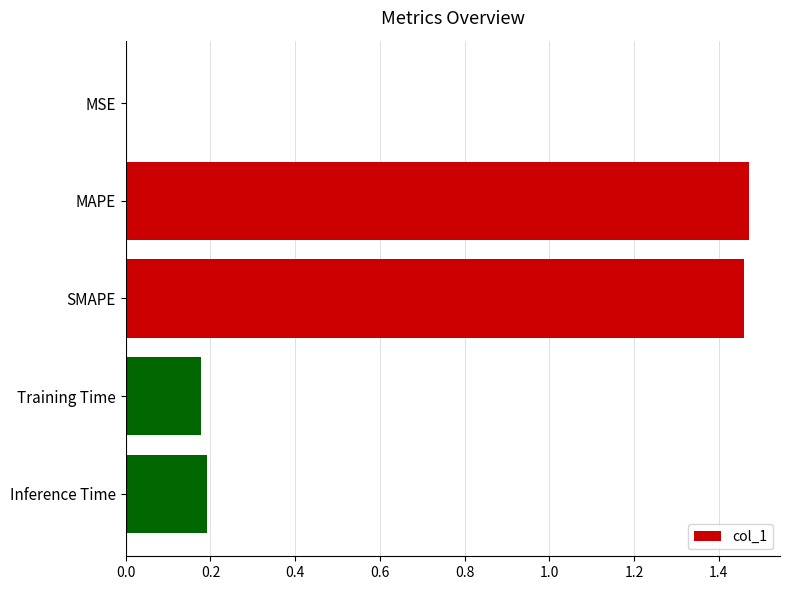

The value at Inference Time is 0.2. True or false?

True